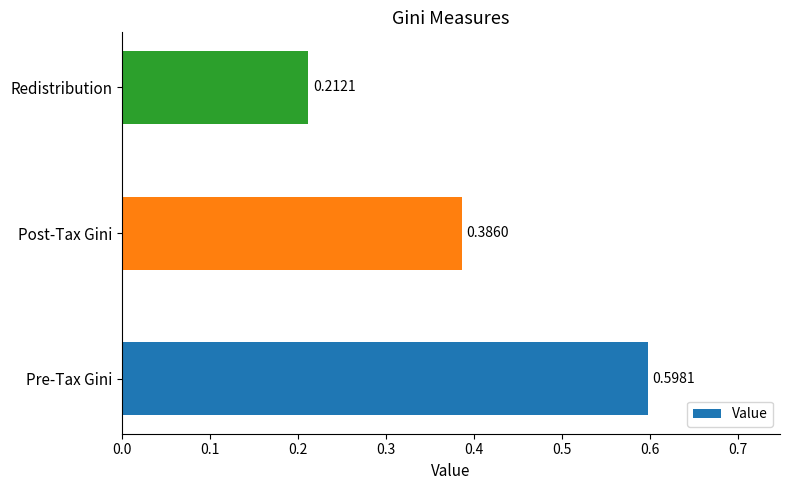

What is the sum of all values?

1.2